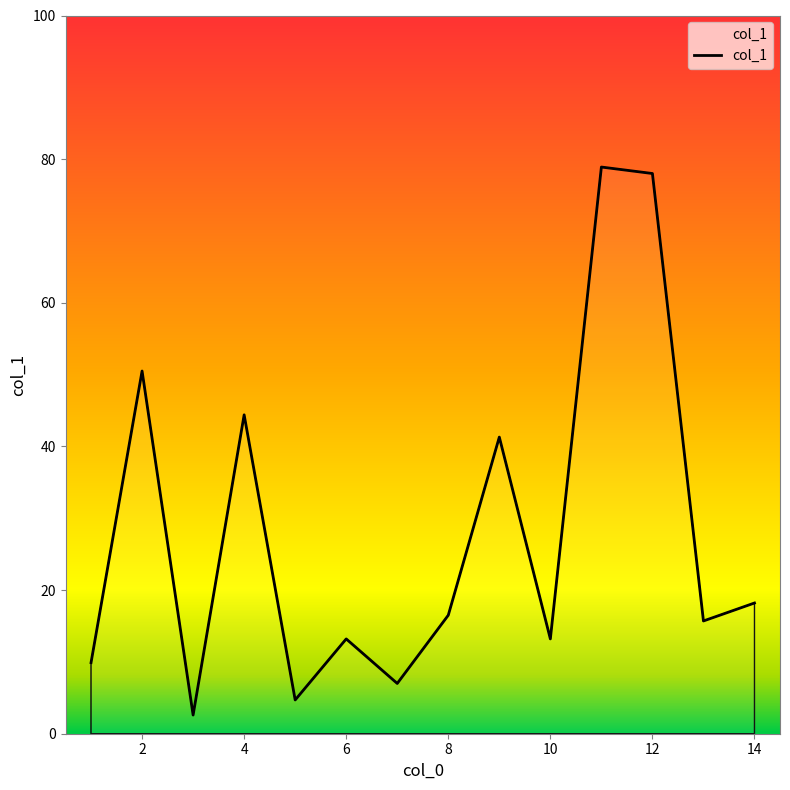

What is the difference between the maximum and minimum values?

76.3